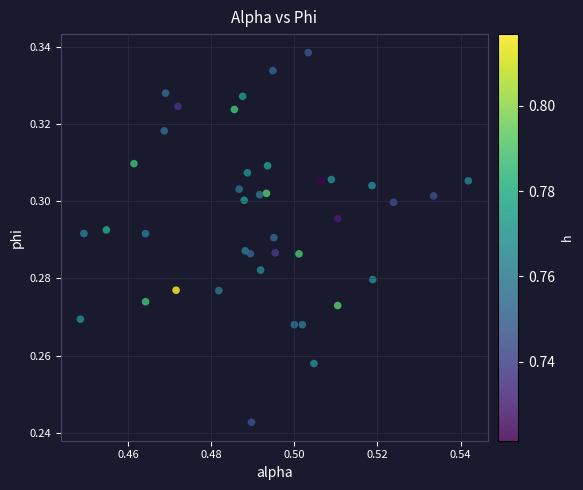

Count the number of points in this scatter plot.

40